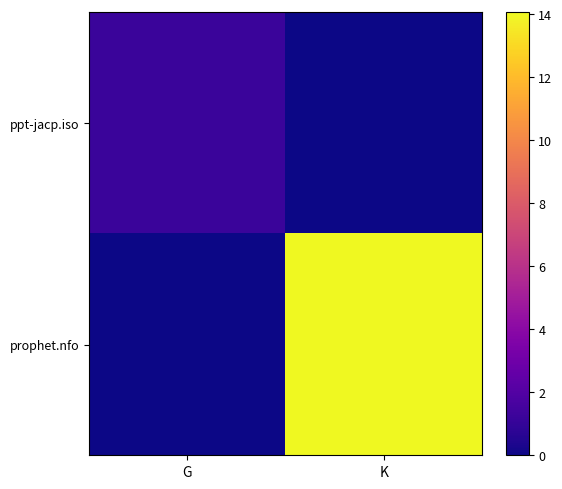

At K, list the series in order from largest to smallest.

prophet.nfo, ppt-jacp.iso